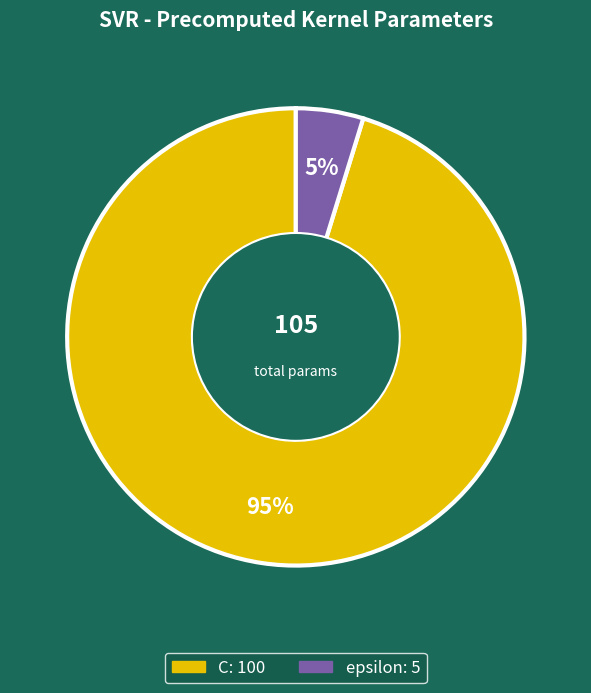

To the nearest percent, what is the combined percentage of C and epsilon?

100%